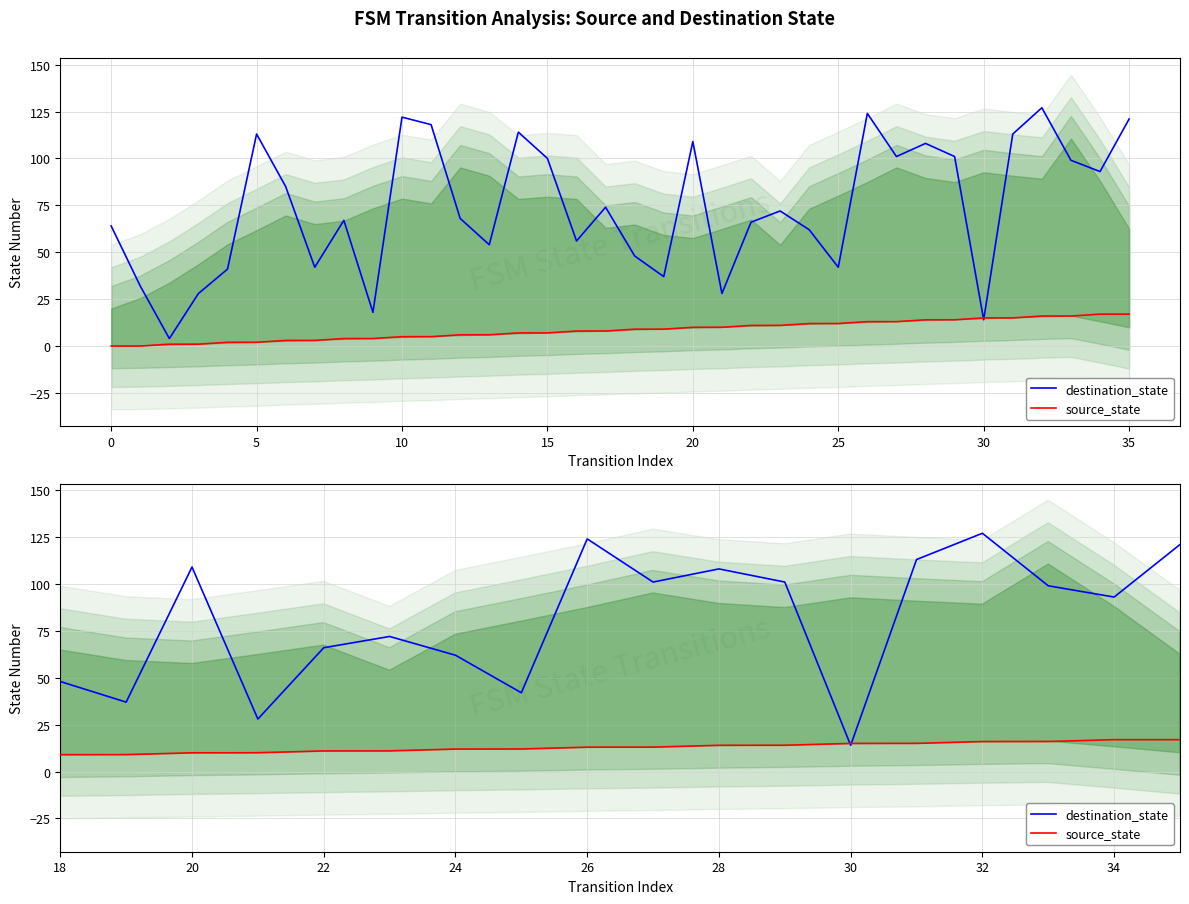

At which category is the sum across all series the highest?

32